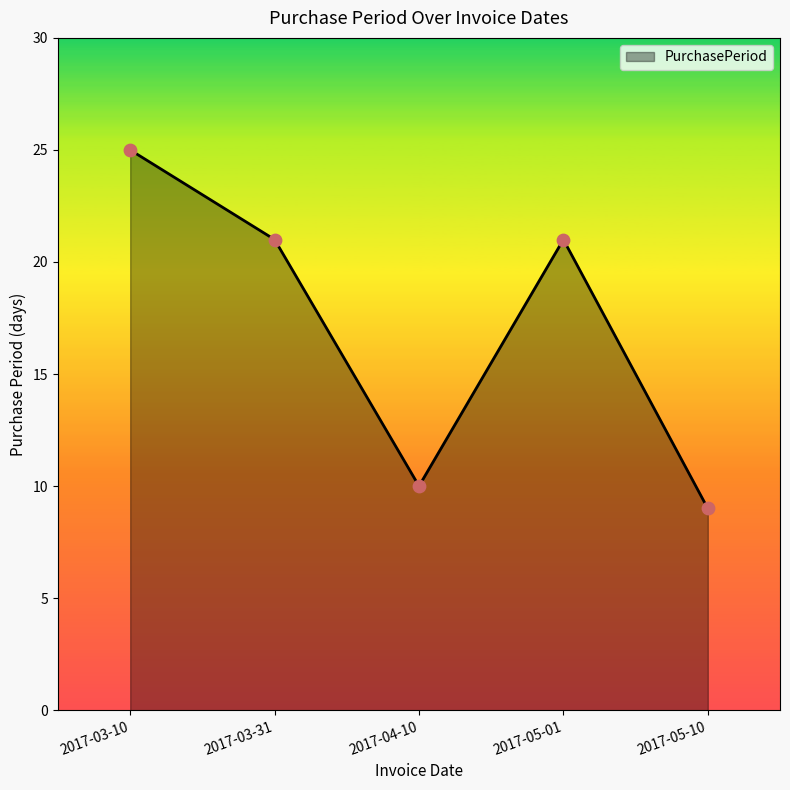

What is the ratio of the value at 2017-05-01 to the value at 2017-04-10?

2.1